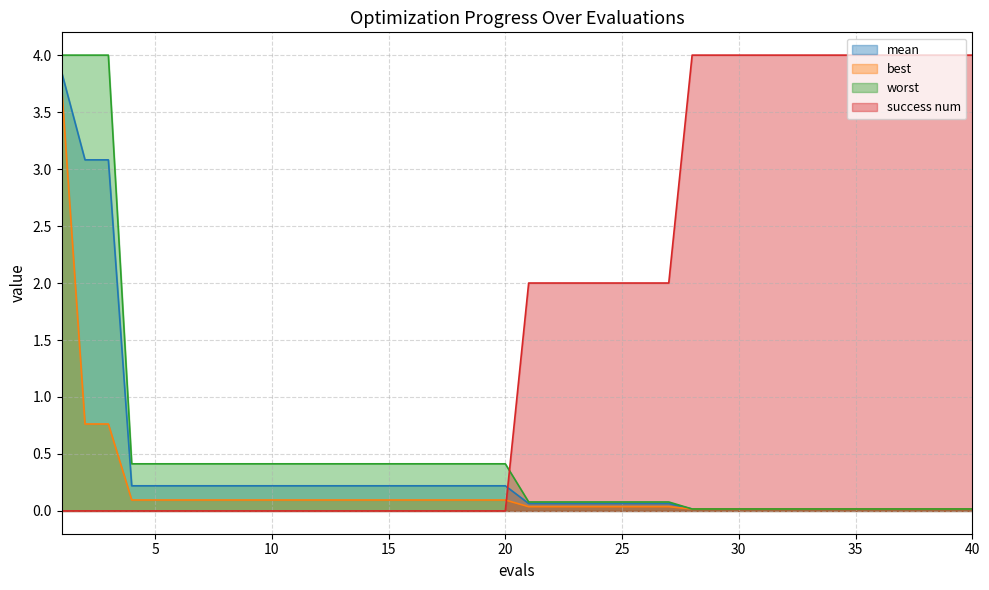

What value does the best series have at 1?

3.7